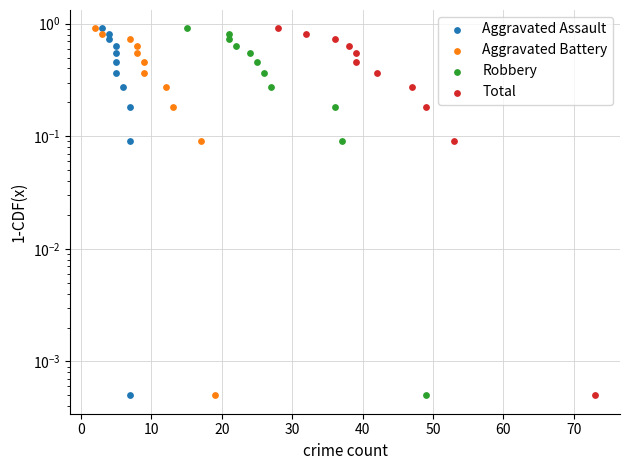

Is the value of Robbery at 0 greater than the value of Aggravated Battery at 20?

Yes